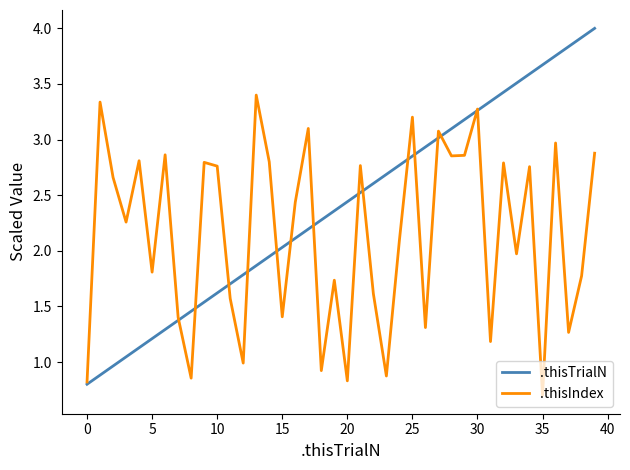

Rank the series by their maximum value, from lowest to highest.

.thisIndex, .thisTrialN